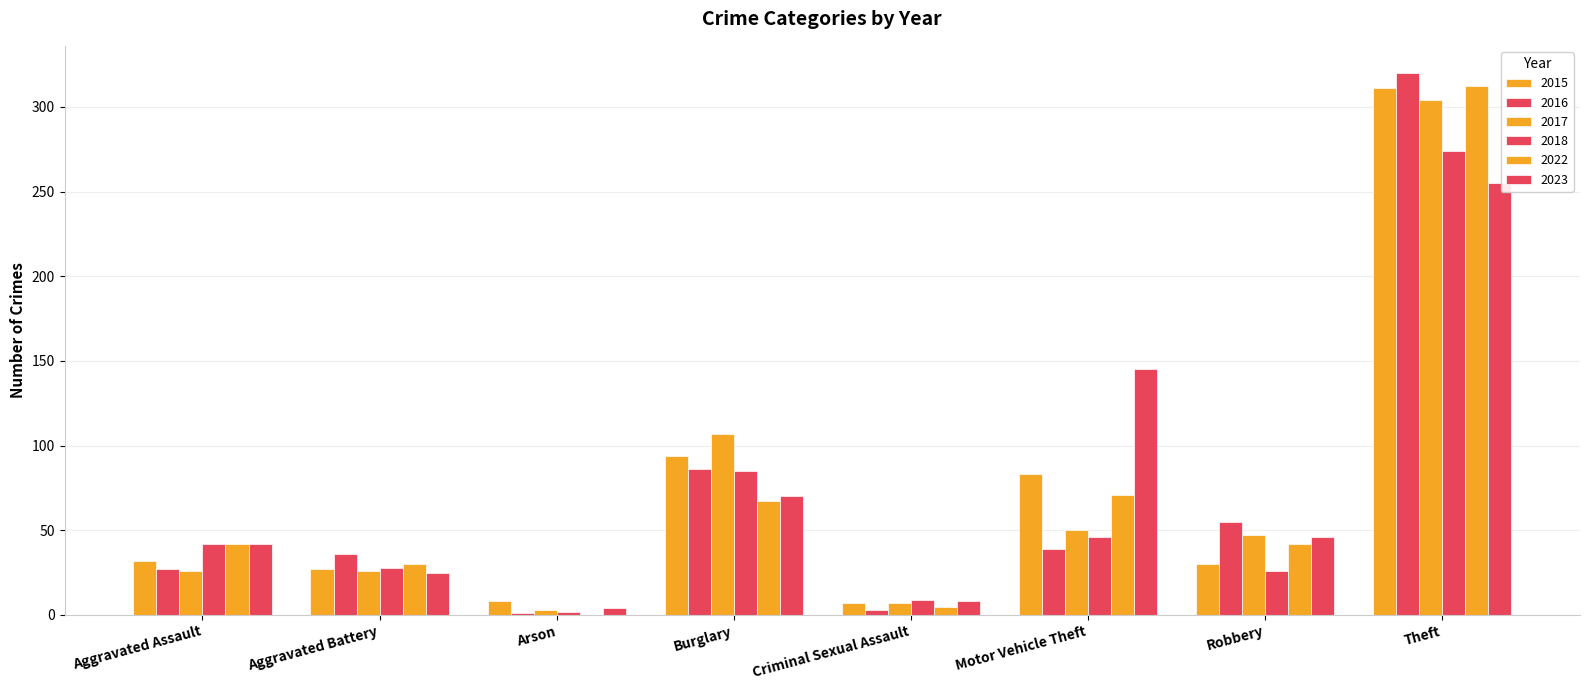

Are the bars grouped side by side (vs. stacked)?

Yes